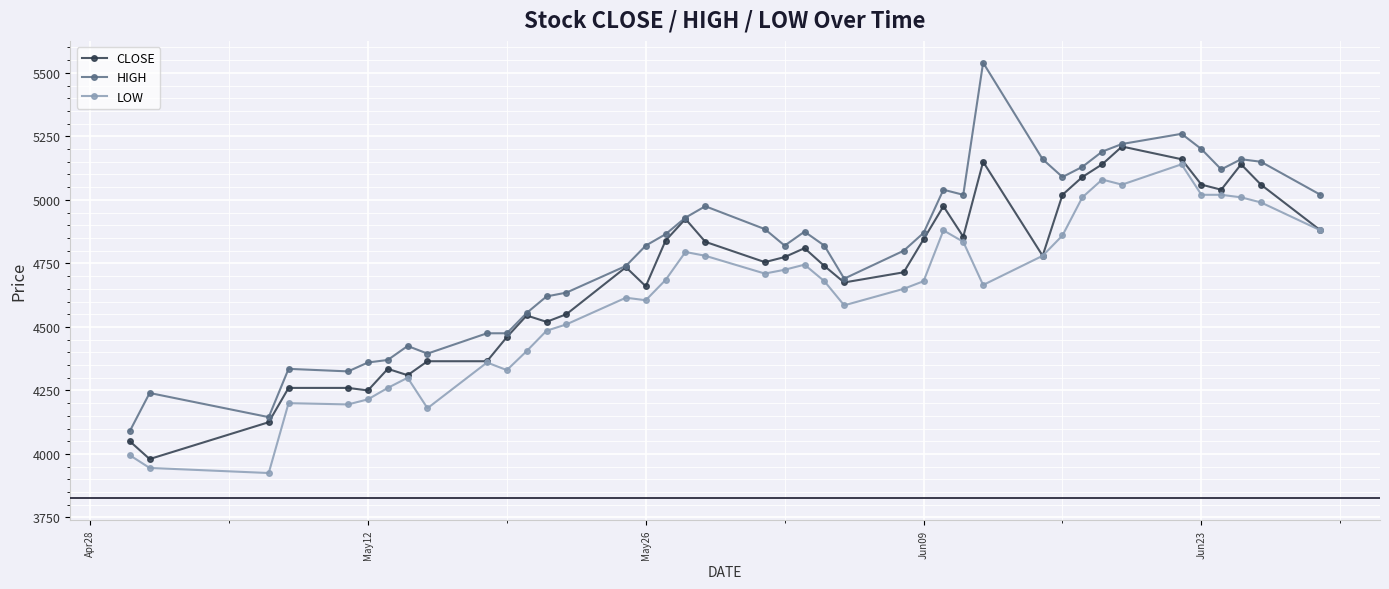

True or false: HIGH and LOW cross at least once.

False